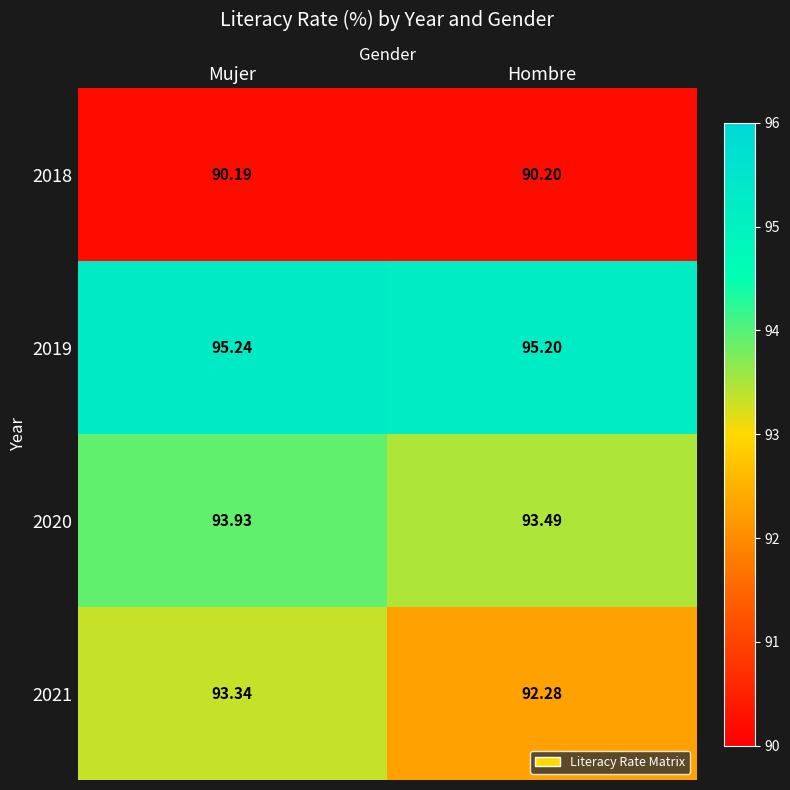

Where is 2018 nearest to the value 90?

Mujer